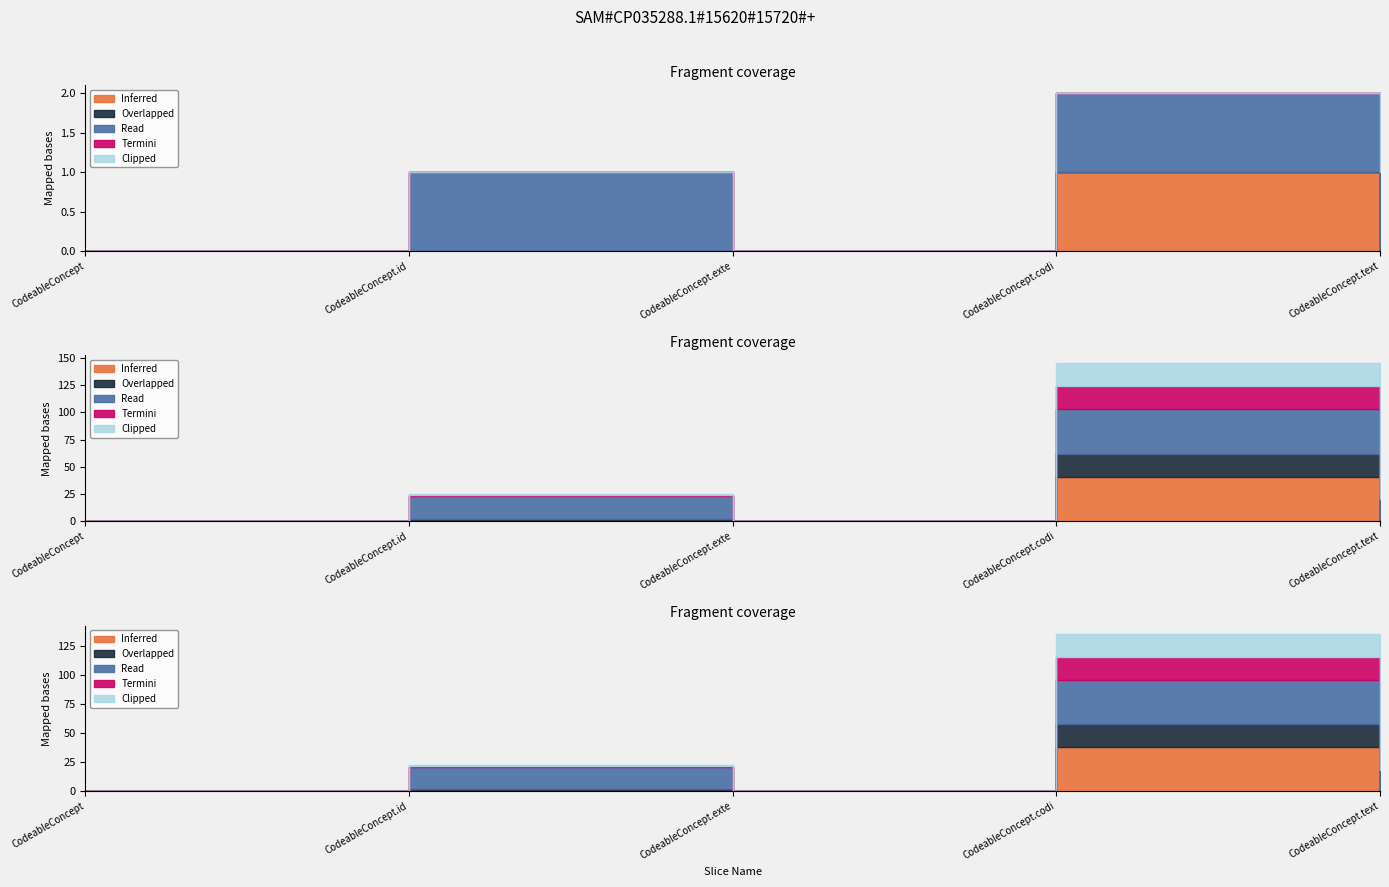

What is the total value across all series at CodeableConcept.coding?

2